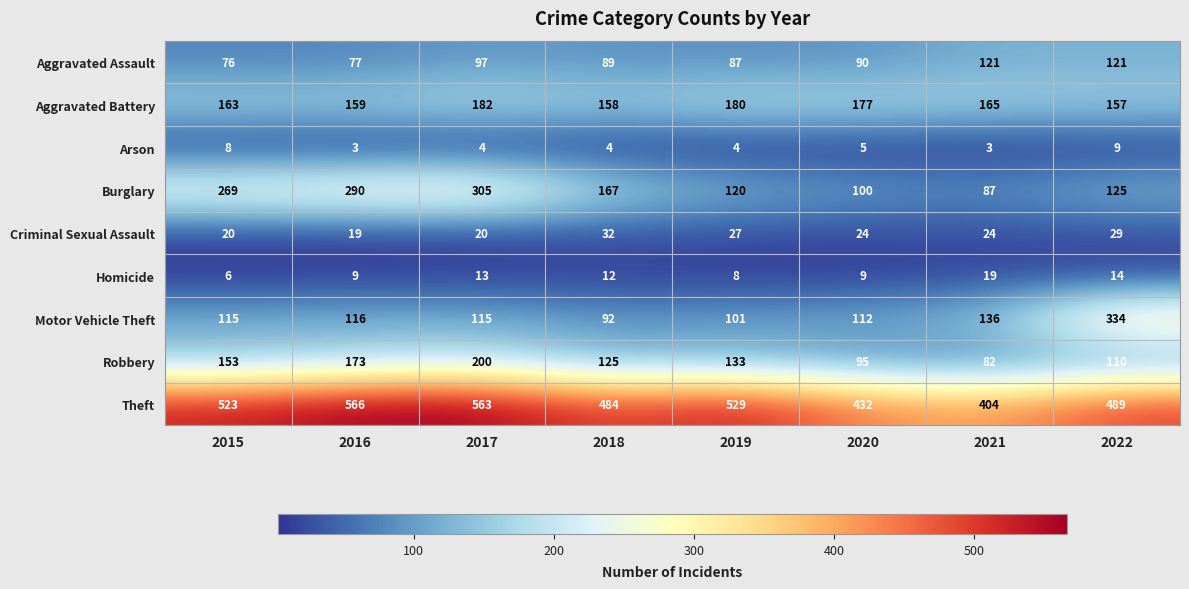

Which series has the widest spread of values?

Motor Vehicle Theft